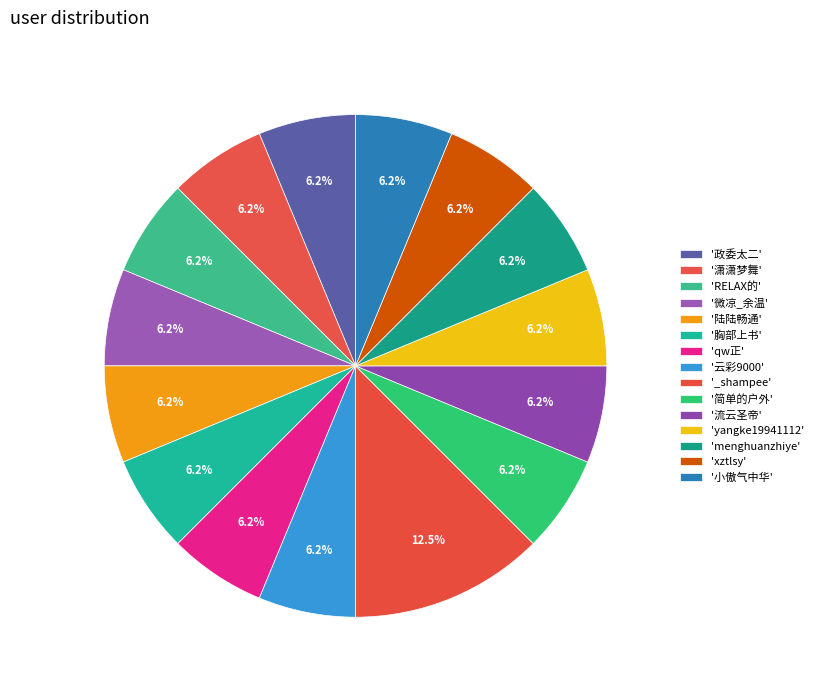

Which category has the biggest portion of the pie?

_shampee